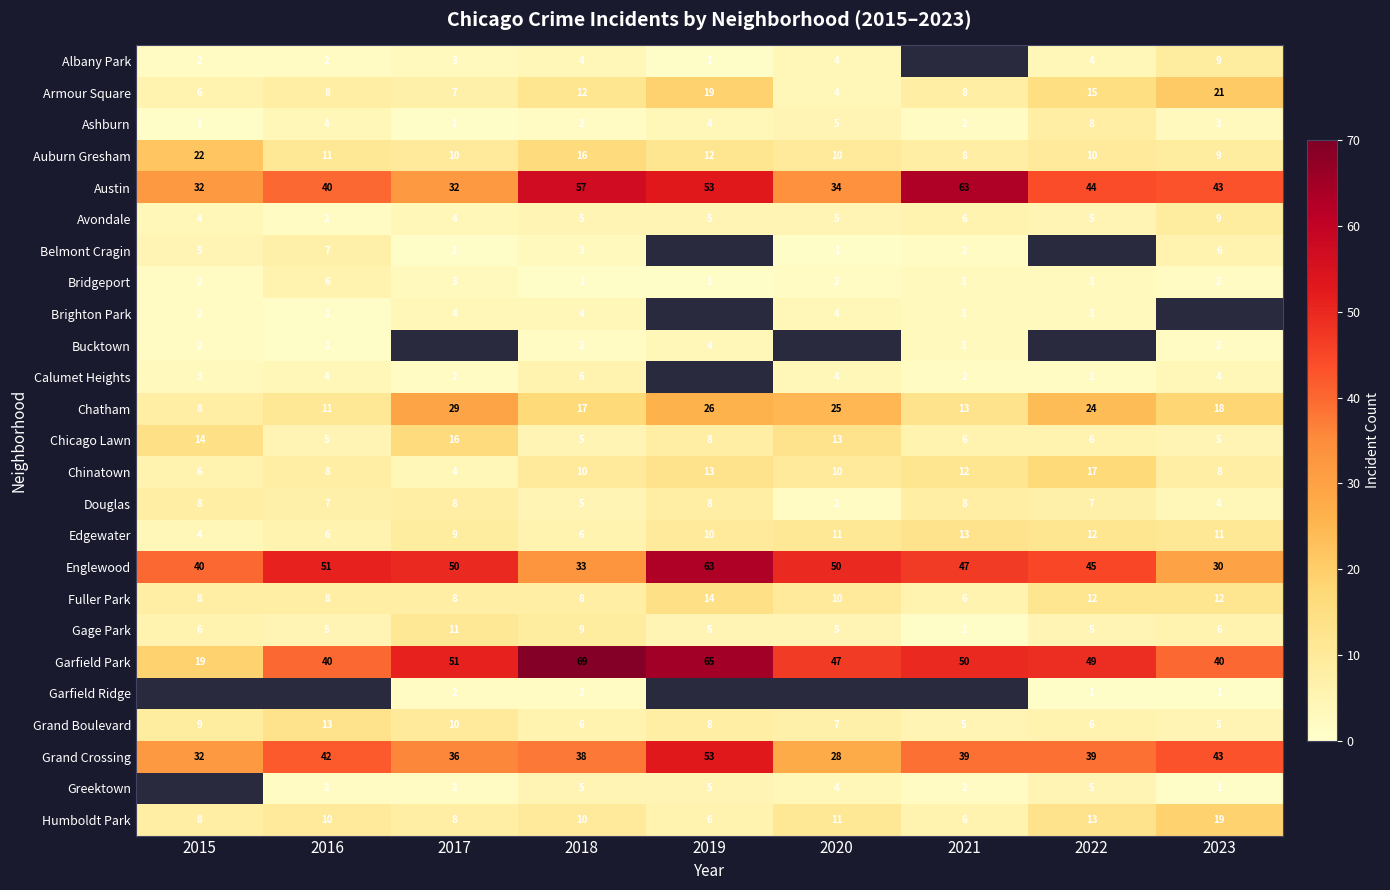

How many values in the Douglas series are below 7?

3